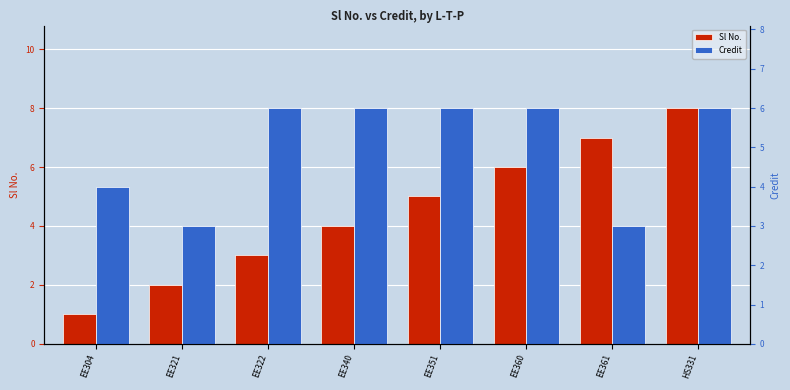

Where does the Sl No. series first go above 5?

EE360